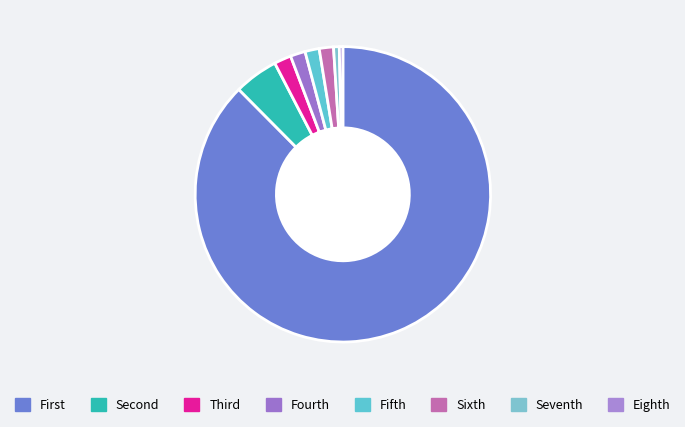

Which slice is the largest?

First